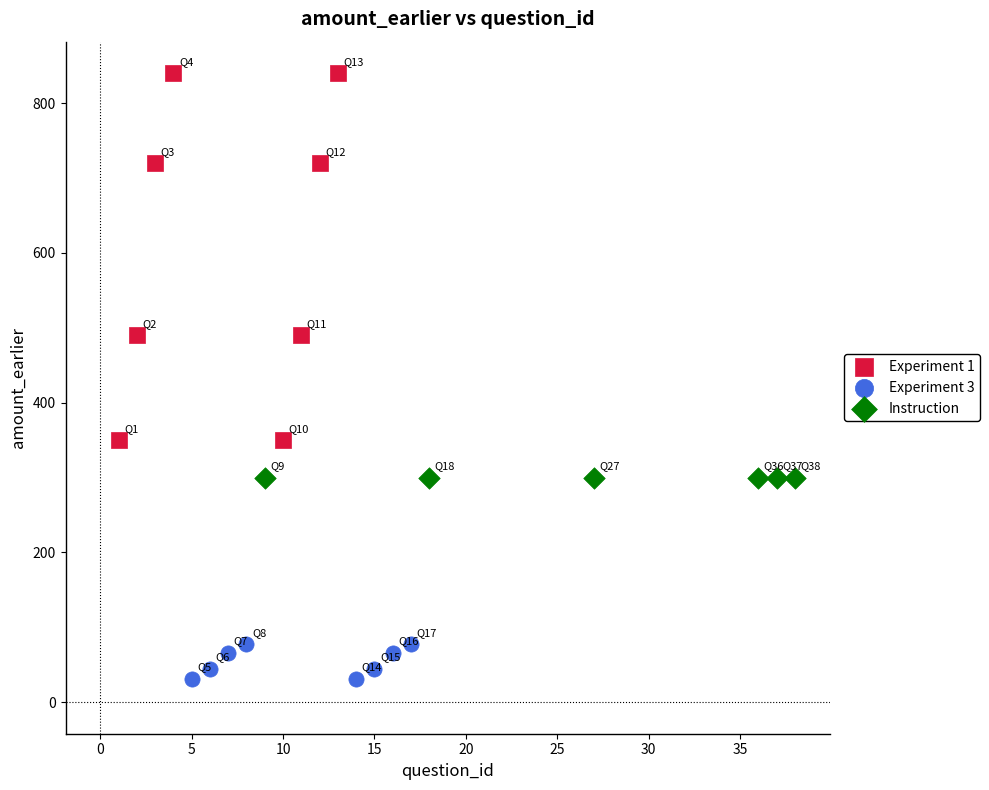

Which series reaches the minimum Y coordinate?

Experiment 3